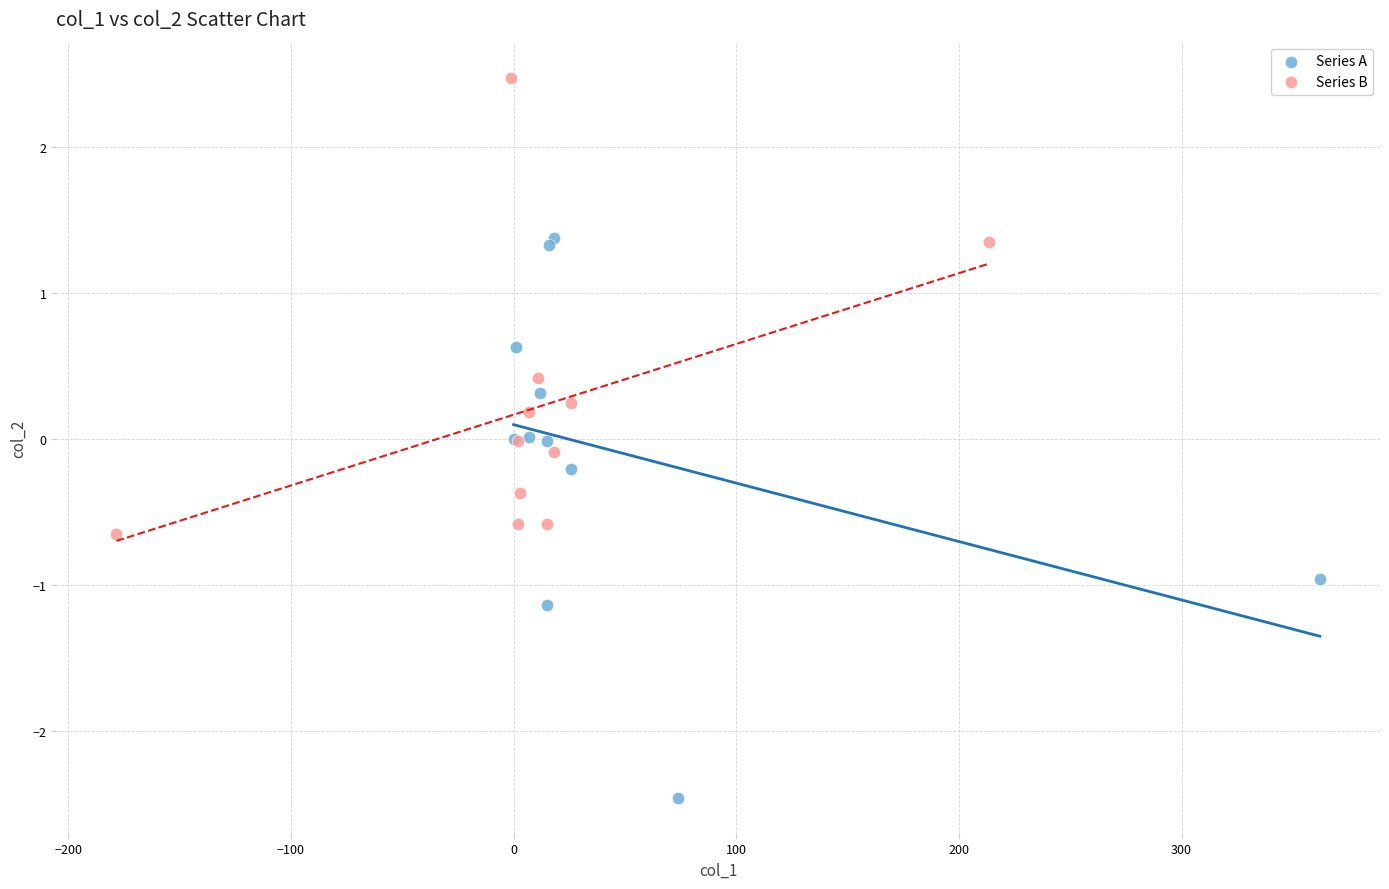

Which series contains the highest Y value?

Series B